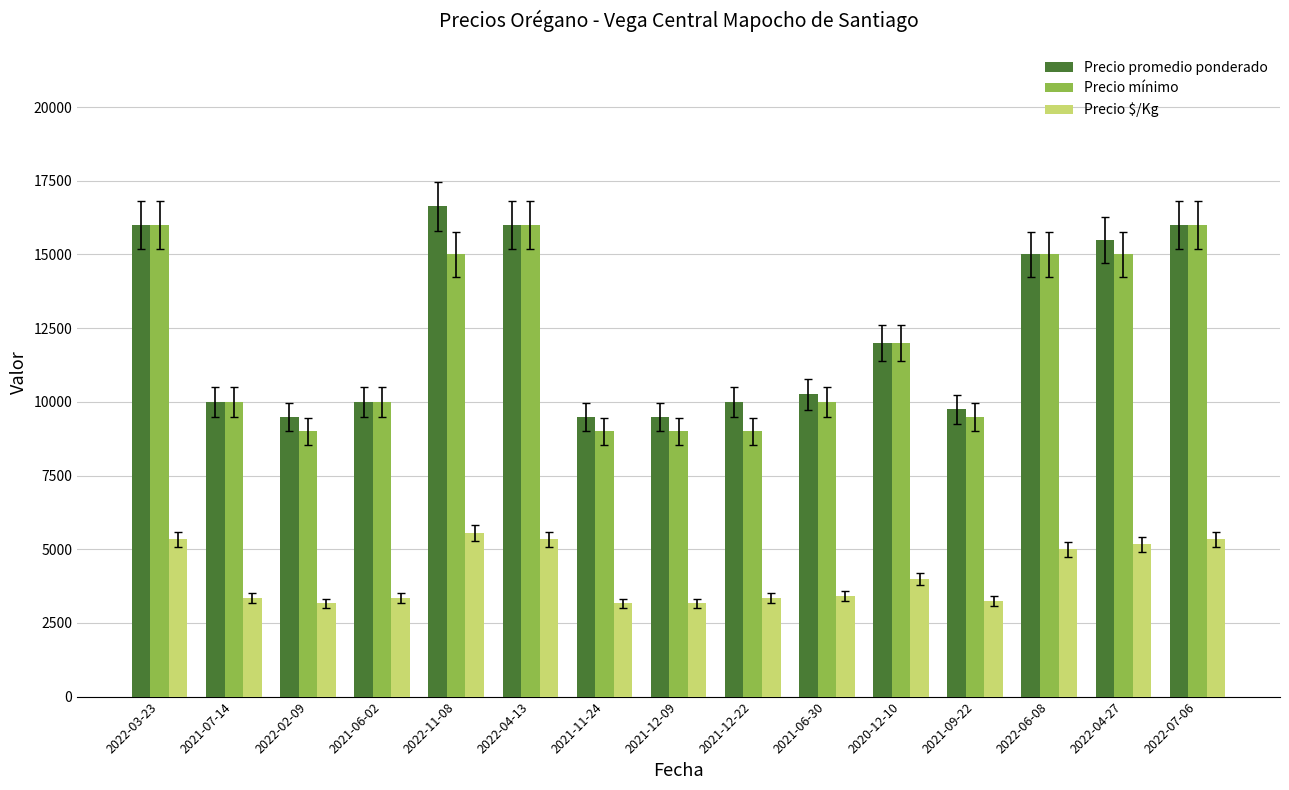

What is the minimum value for Precio promedio ponderado?

9500